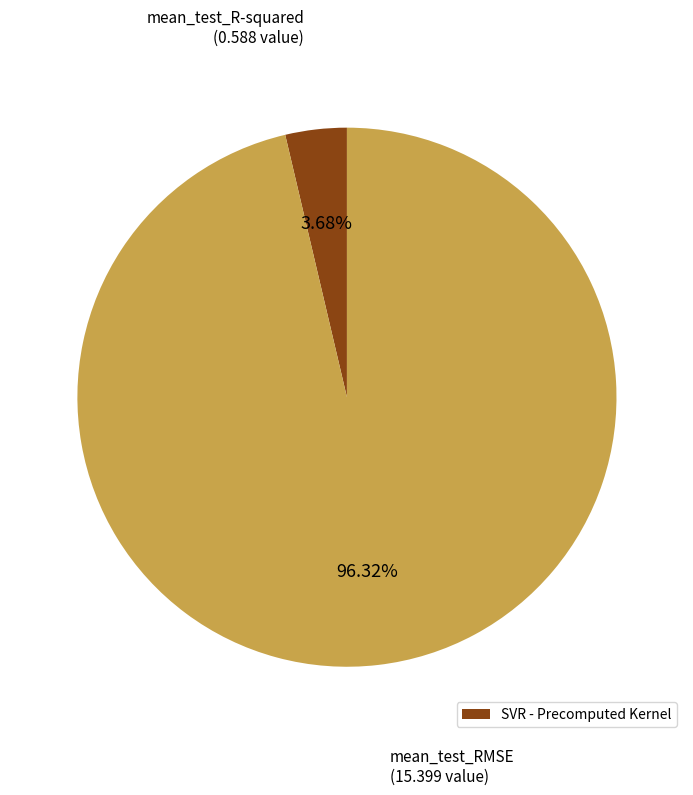

Does any single category account for the majority?

Yes